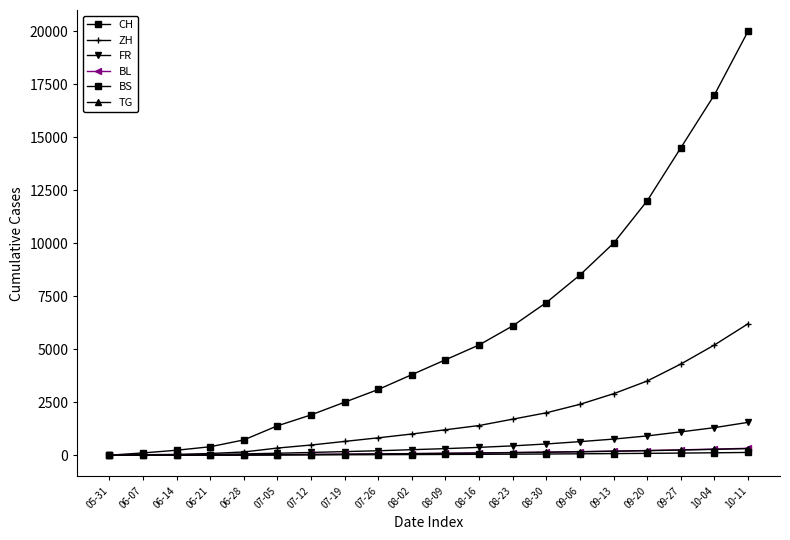

How many values in the TG series are below 86?

10